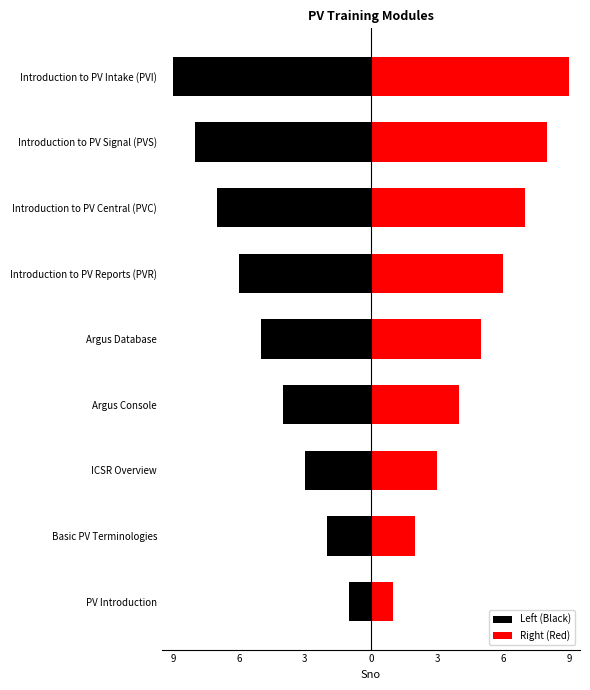

True or false: Left (Black) has a value of -1 at PV Introduction.

True